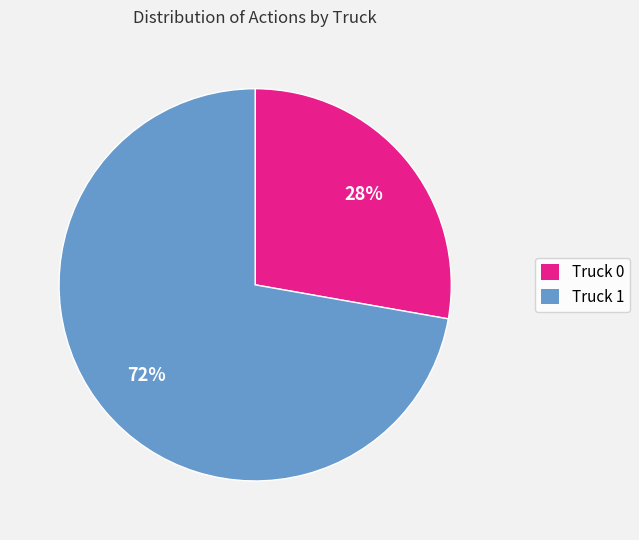

Is it true that Truck 1 is 85% of the pie?

False